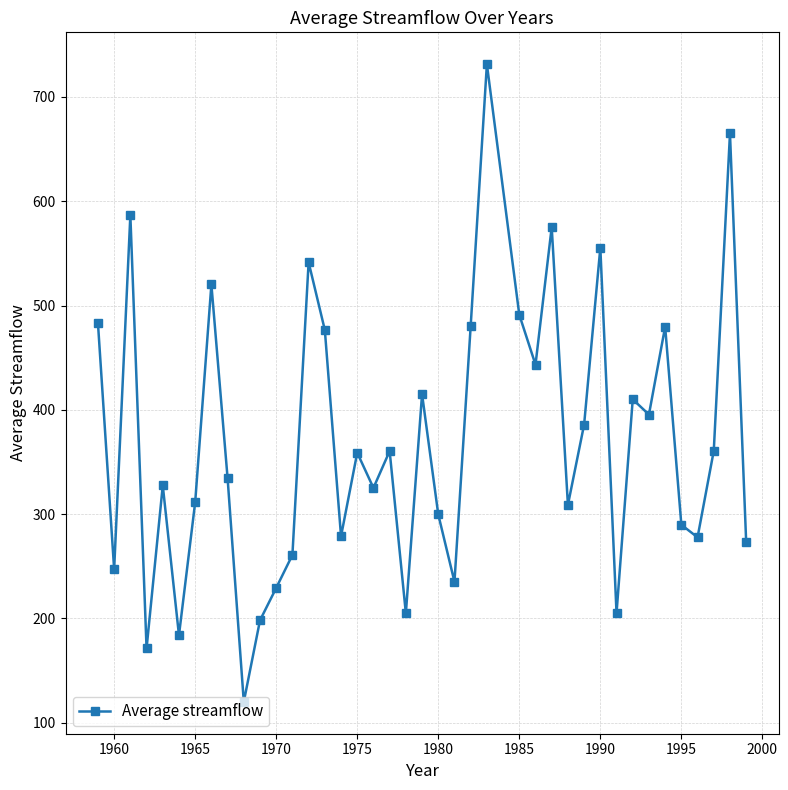

What is the sum of all values?

14798.6